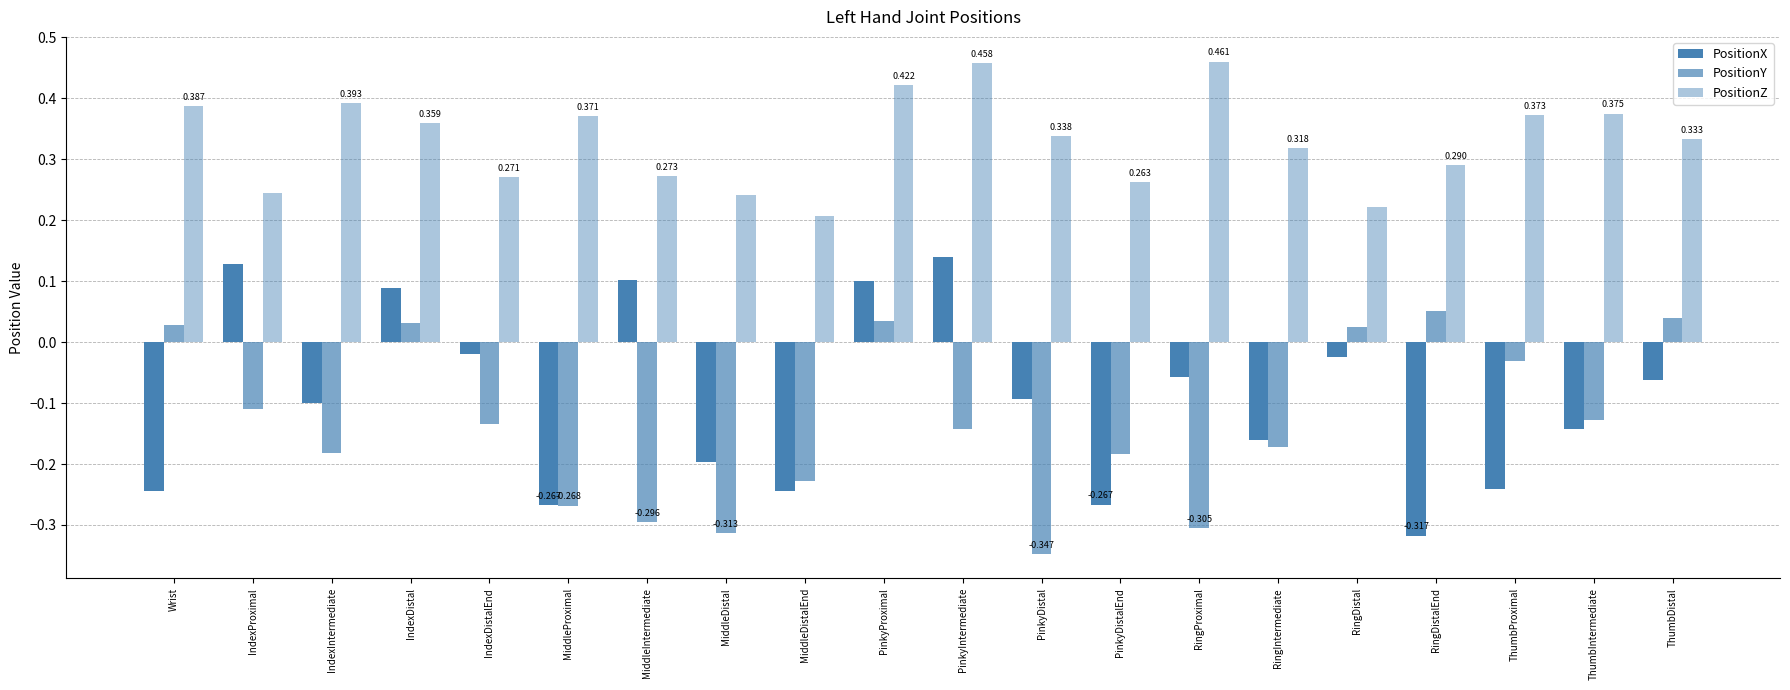

What is the difference between the maximum and minimum values in the PositionZ series?

0.3